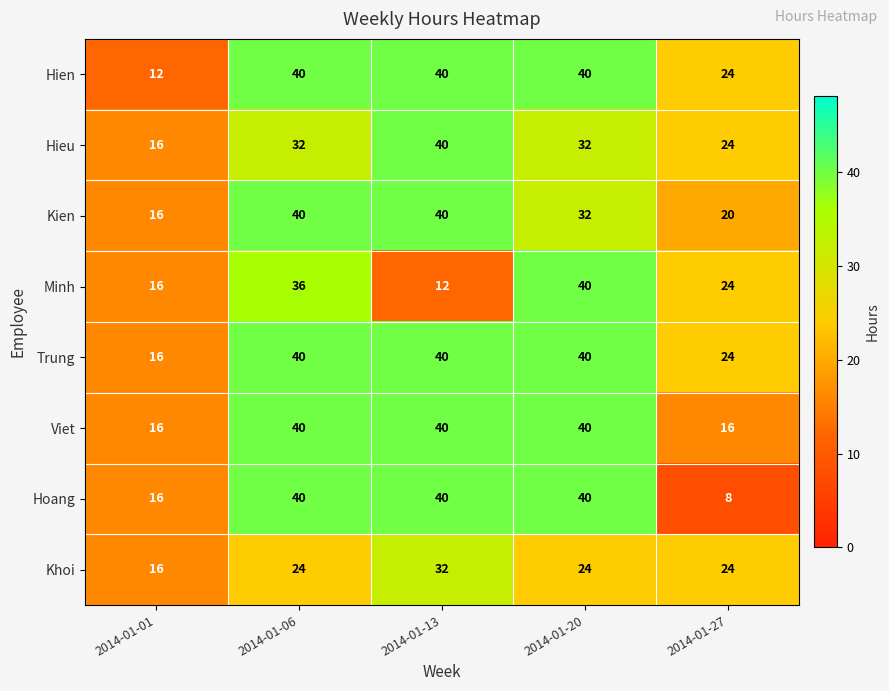

Is it true that Hoang equals 7 at 2014-01-01?

False